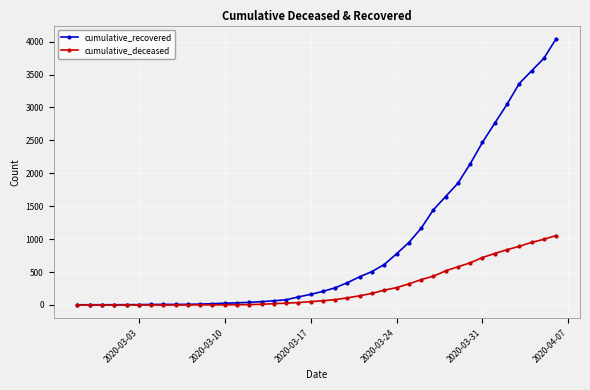

Which series has the widest spread of values?

cumulative_recovered